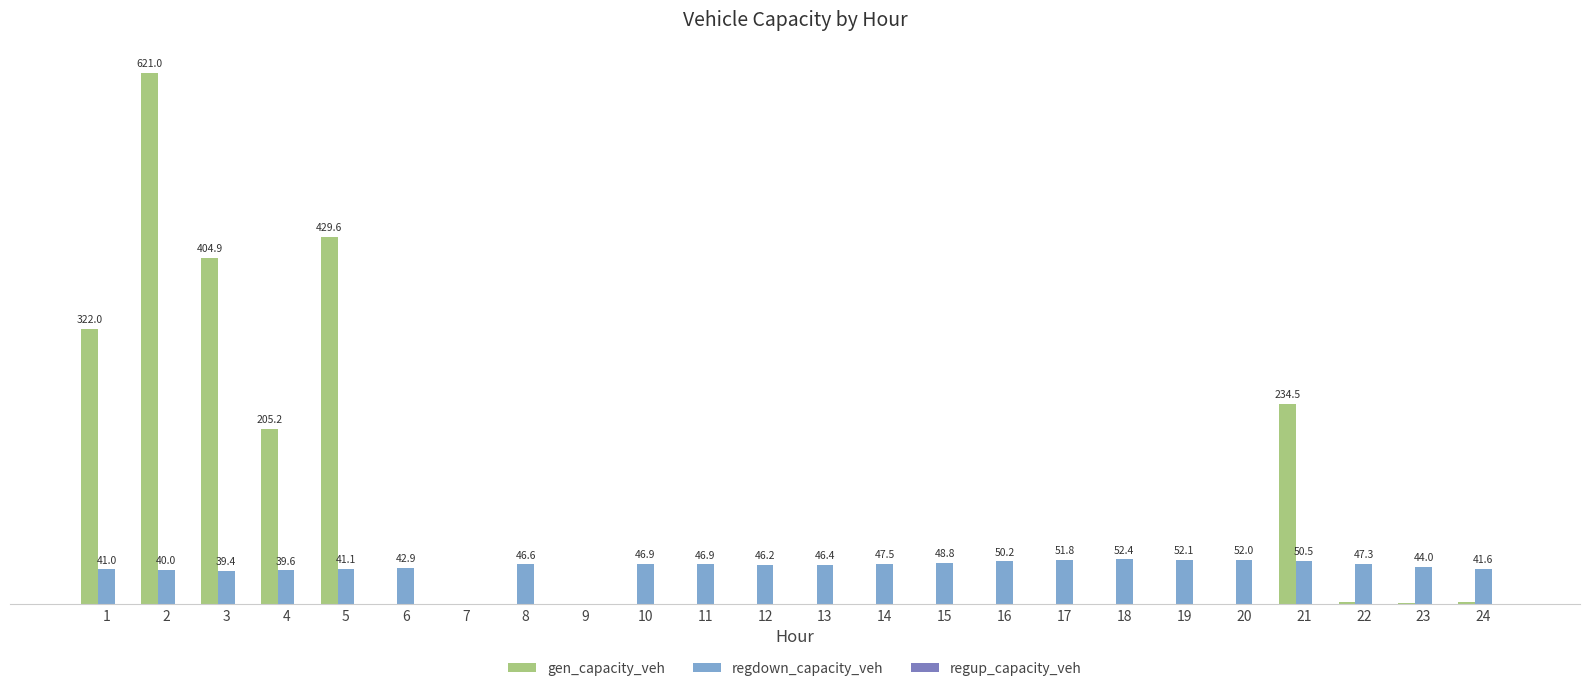

Is the value of gen_capacity_veh at 6 greater than the value of regdown_capacity_veh at 4?

No